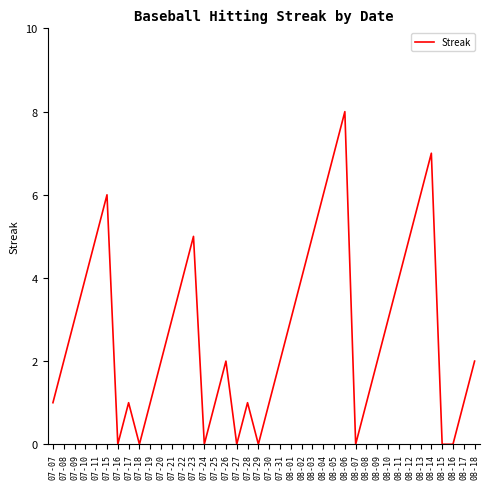

The value at 07-20 is 1. True or false?

False